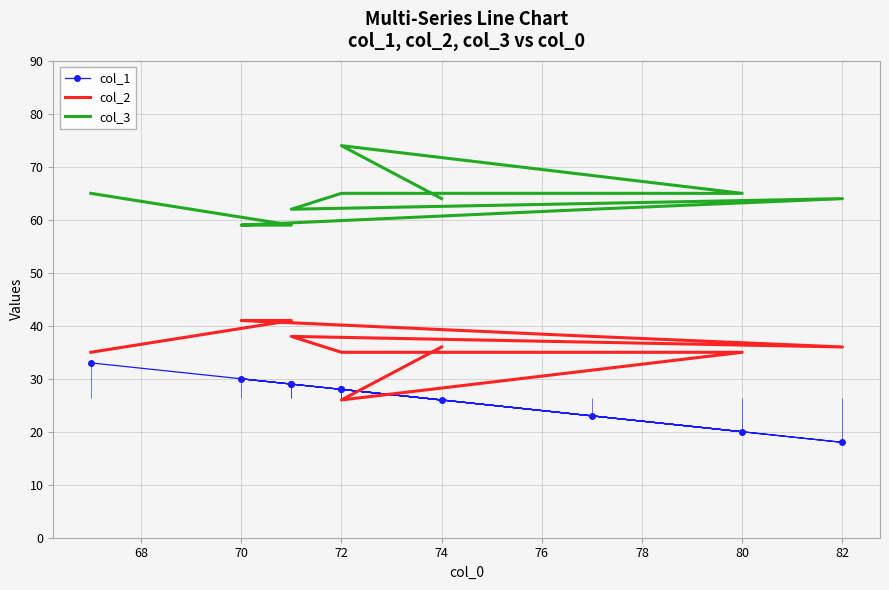

What is the smallest value displayed?

18